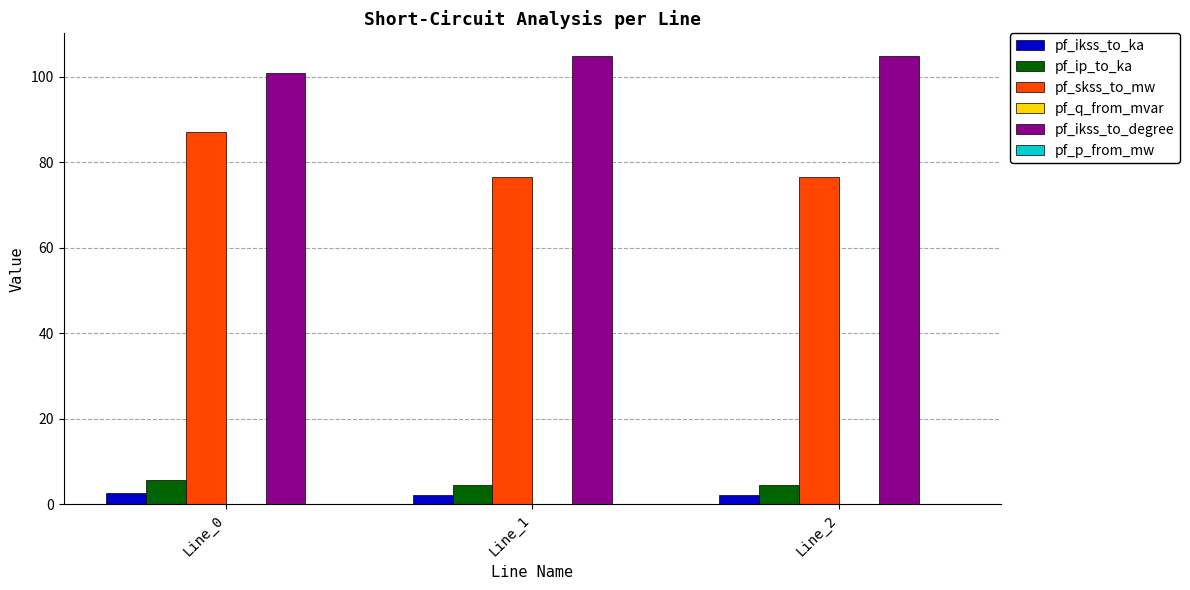

What is the highest value of the pf_ikss_to_ka series?

2.5